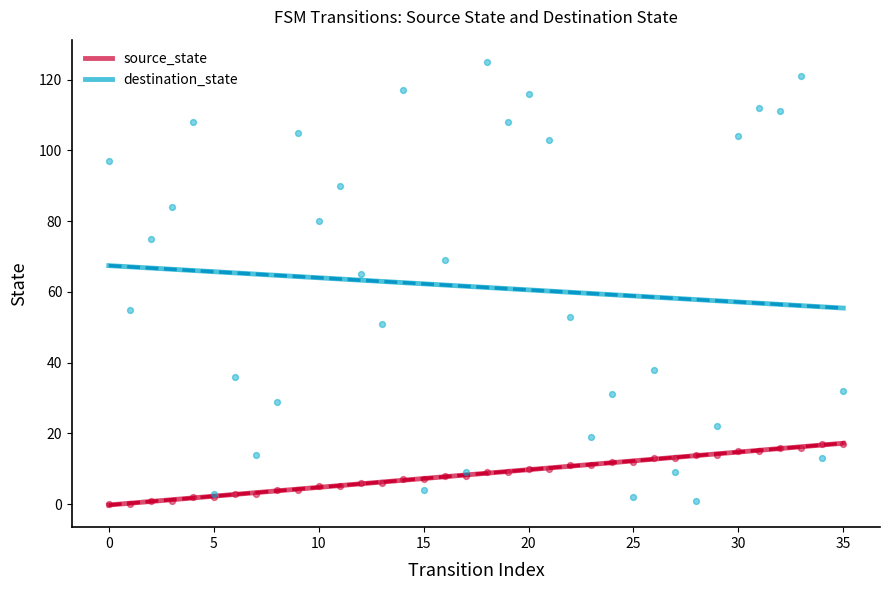

At how many categories does at least one series exceed 94?

12